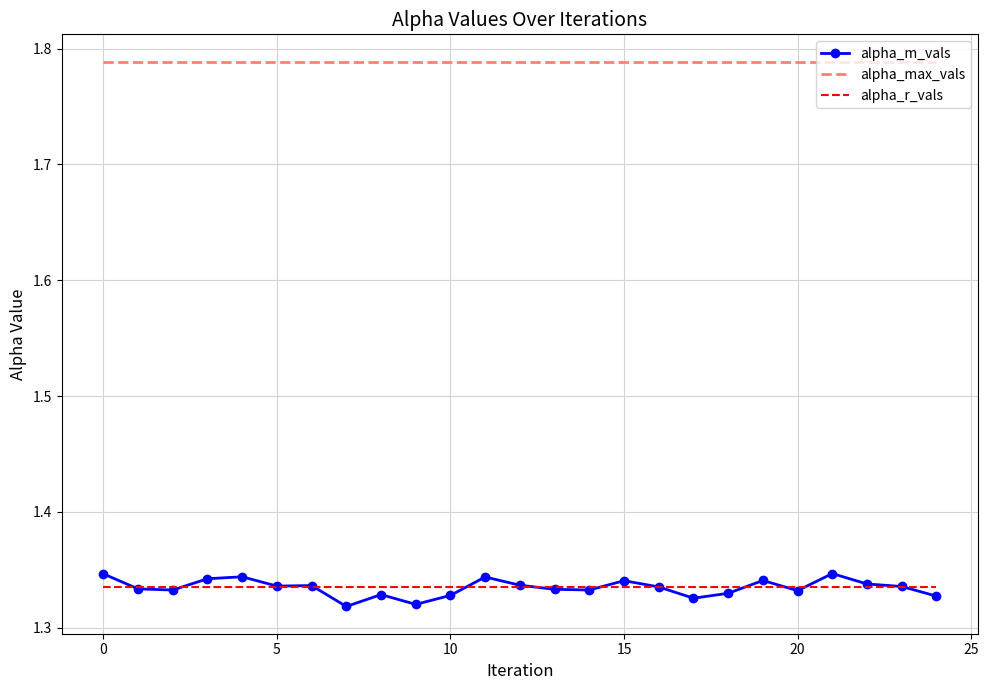

Which series has the widest spread of values?

alpha_m_vals